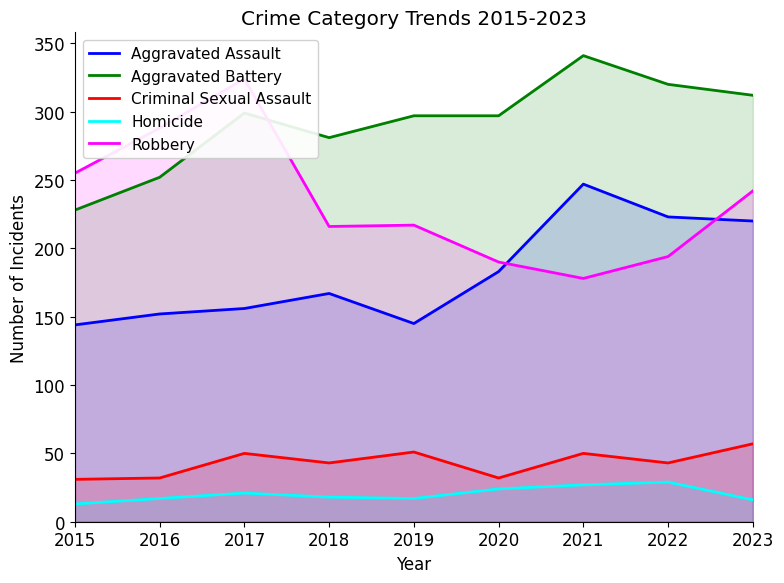

In Aggravated Assault, how many points are higher than both neighbors (excluding endpoints)?

2